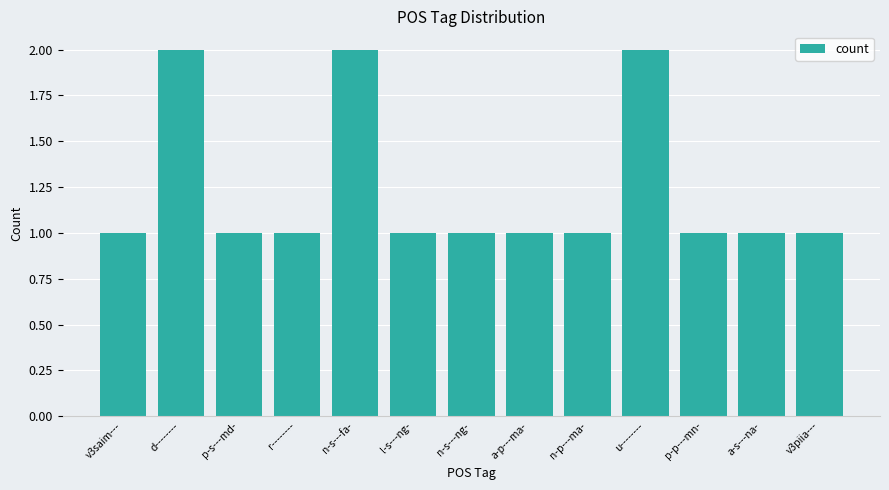

What position from the right is l-s---ng-?

8